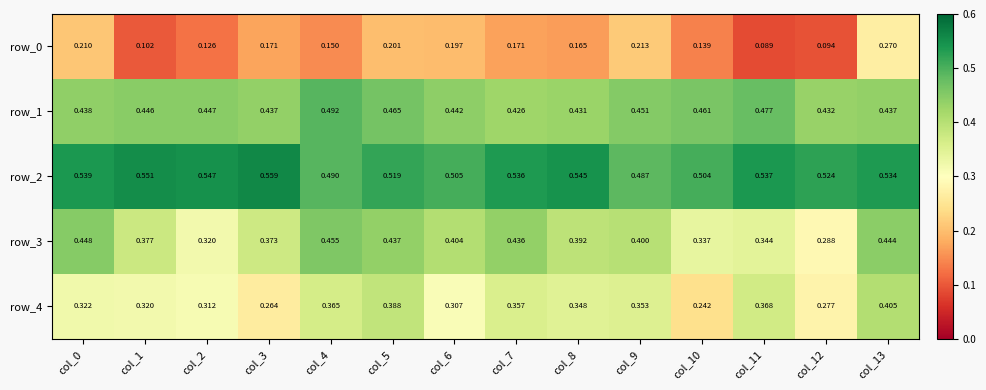

Which label corresponds to the smallest value in the chart?

col_11